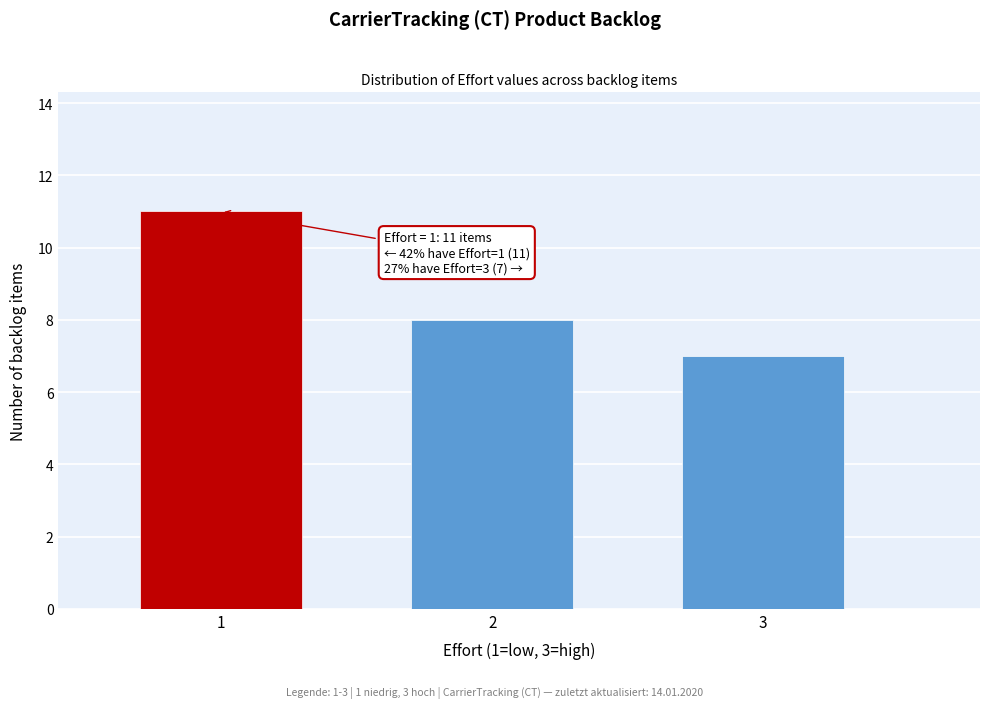

Reading left to right, extract all data points from this chart.

11	8	7